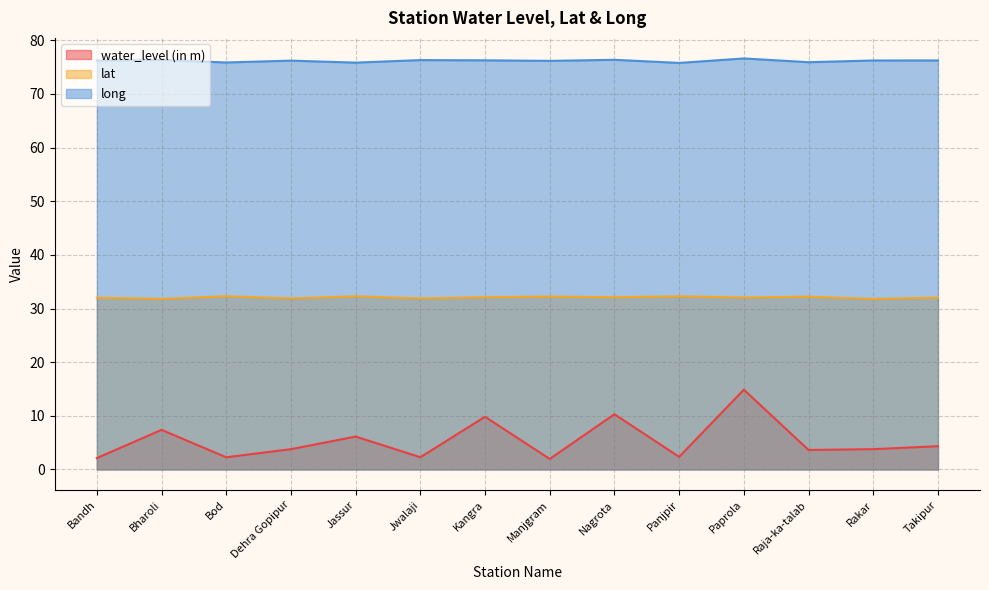

Is the value of water_level (in m) at Nagrota greater than the value of long at Bandh?

No